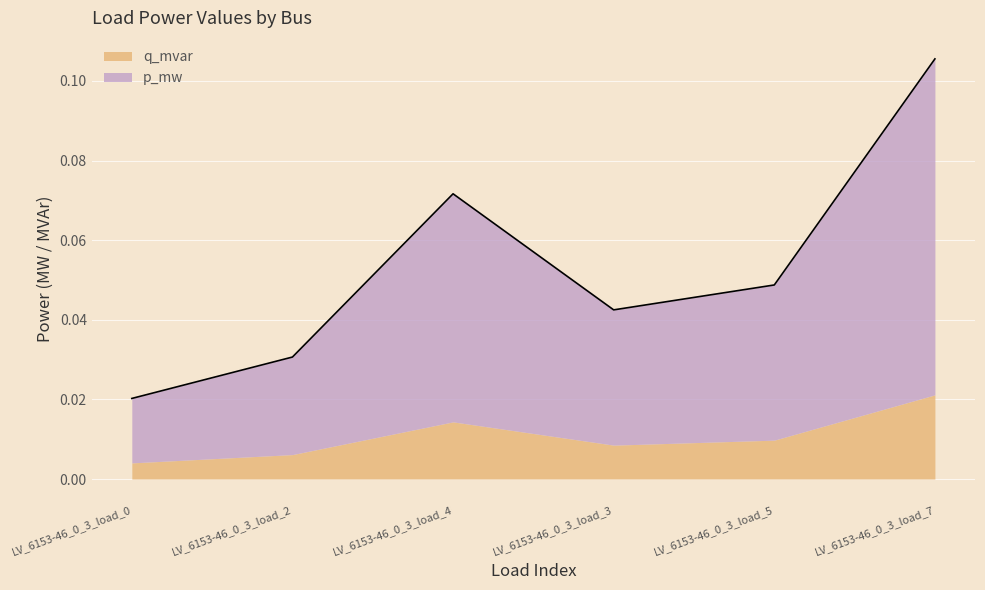

Between LV_6153-46_0_3_load_3 and LV_6153-46_0_3_load_5, which is larger?

LV_6153-46_0_3_load_5